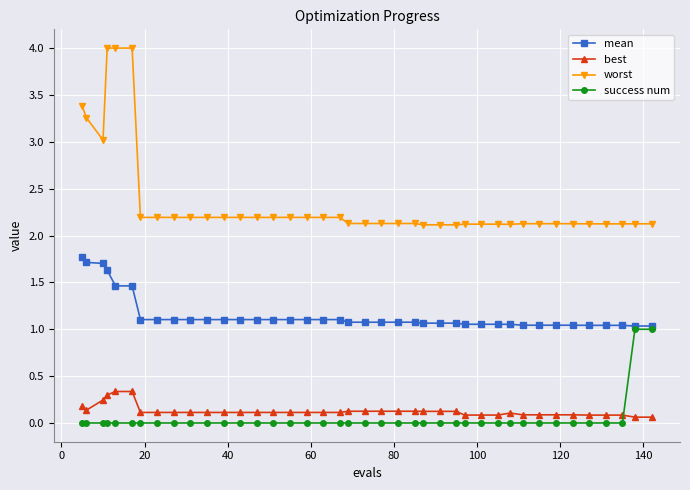

How many distinct data groups are displayed?

4